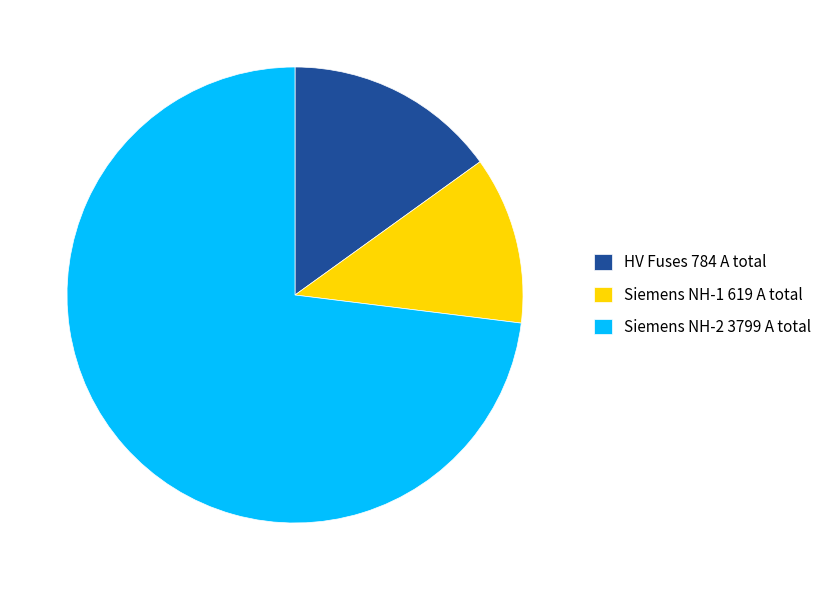

How many segments does this pie chart have?

3